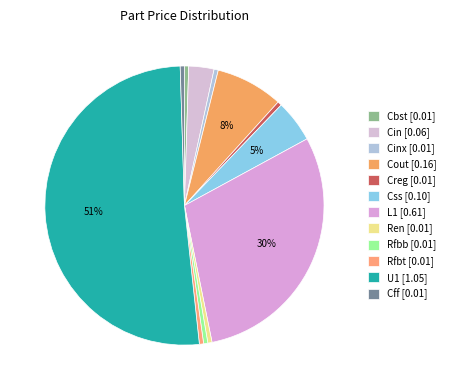

How many slices are in this pie chart?

12